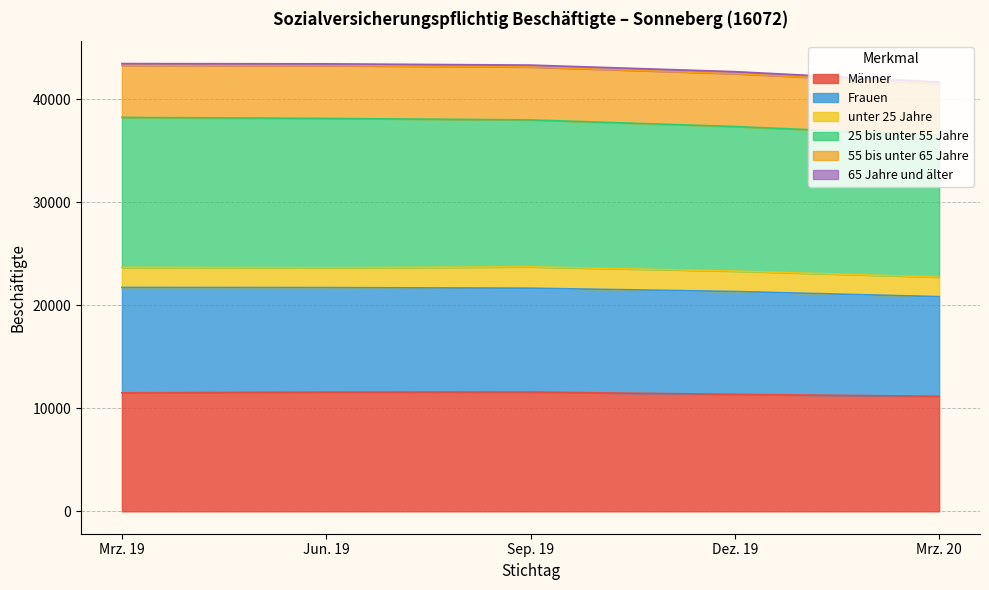

The value of Männer at Mrz. 19 is 5304. True or false?

False